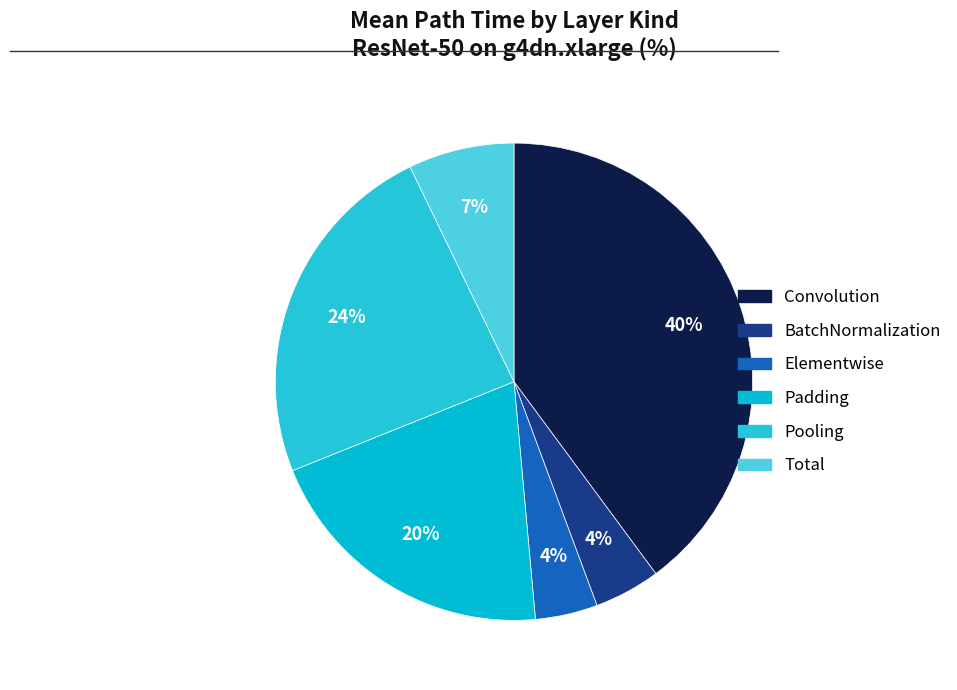

What percentage is the Padding slice, to the nearest percent?

20%